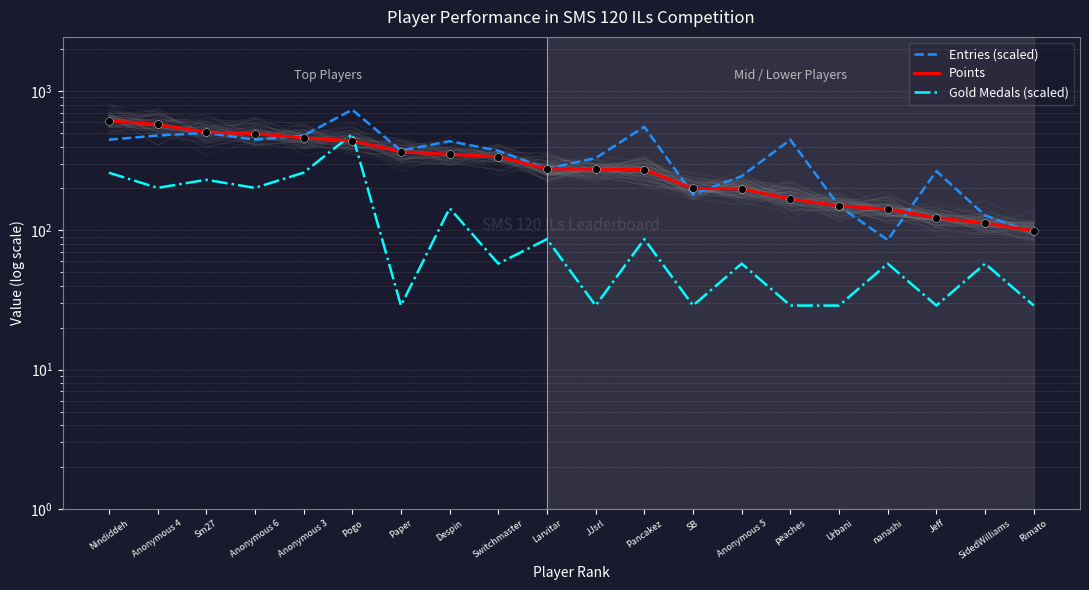

Which series has the largest total across all categories?

Entries (scaled)